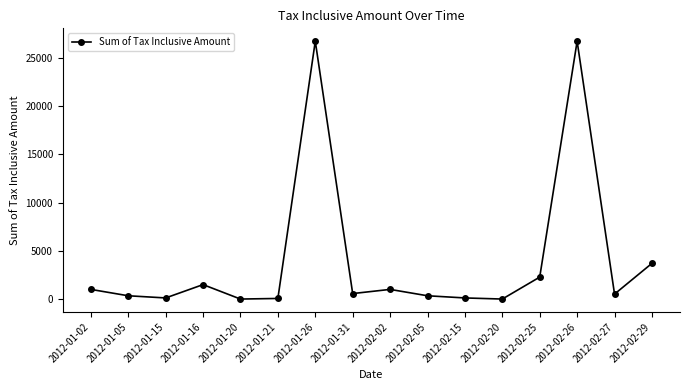

What is the label of the 1st point from the left?

2012-01-02